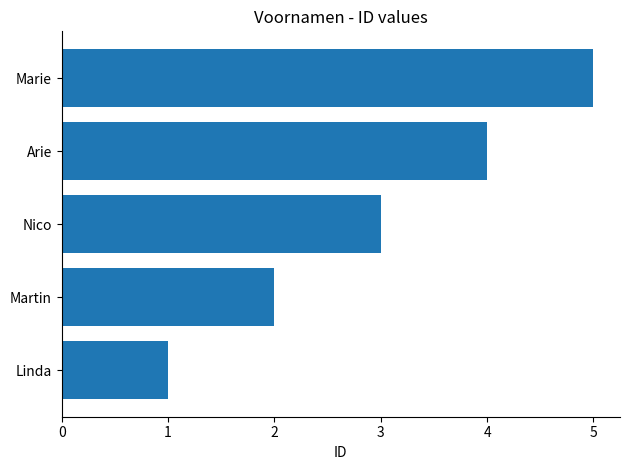

What is the average value?

3